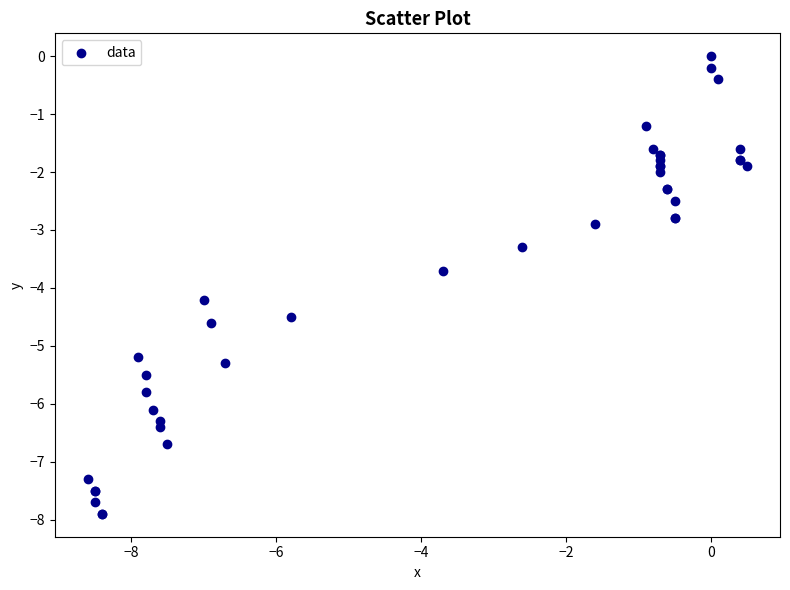

What Y value in the scatter plot is closest to -3?

-2.9